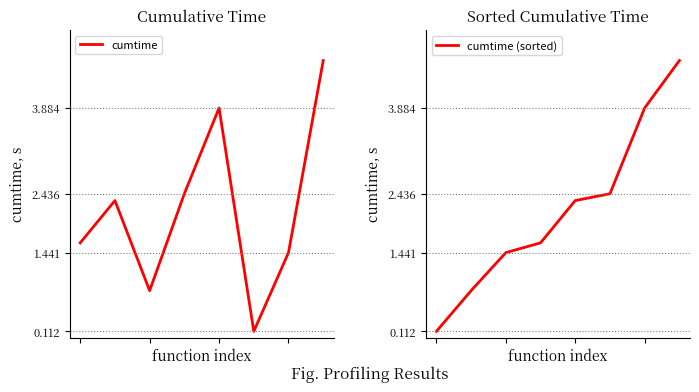

Which series has the largest total across all categories?

cumtime